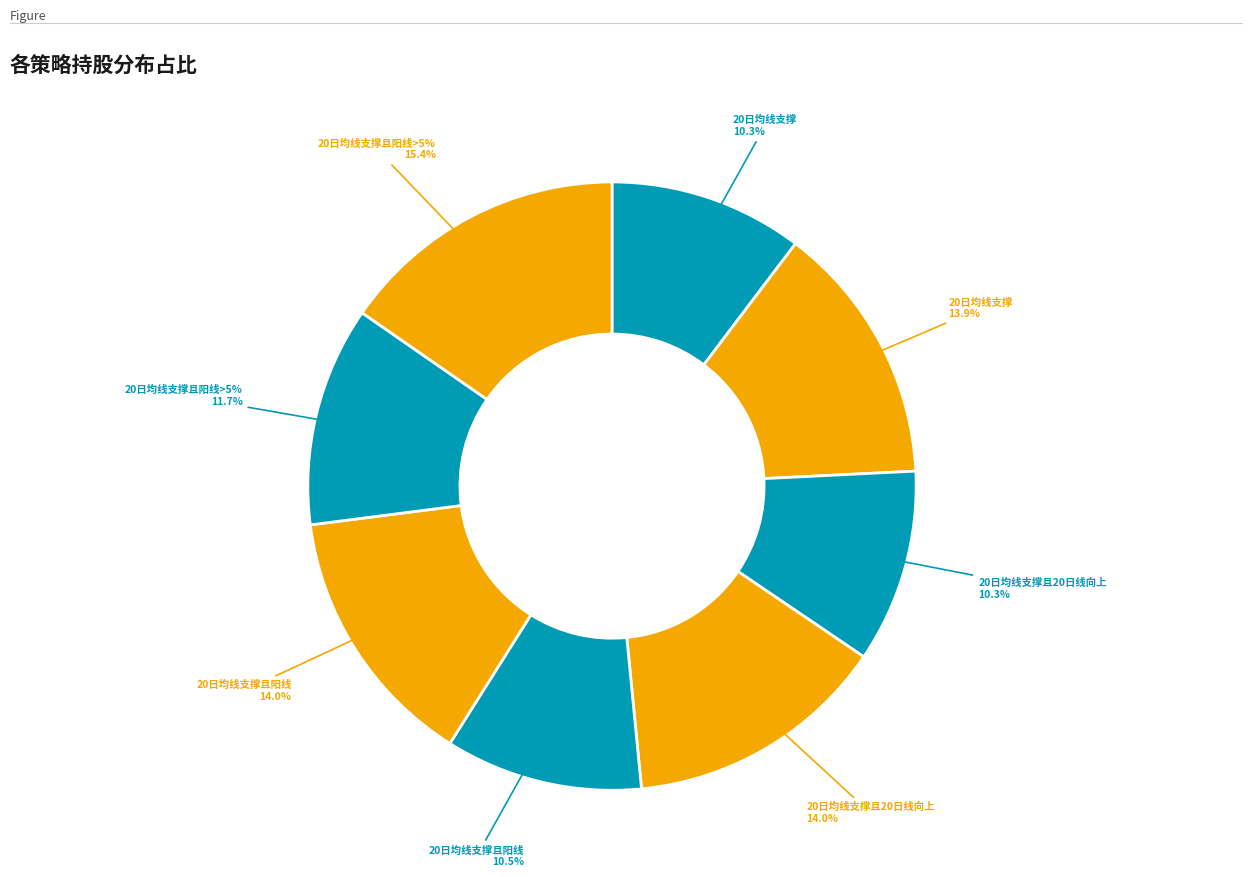

Is it true that 20日均线支撑且20日线向上
5日（最低价买入） is 1% of the pie?

False